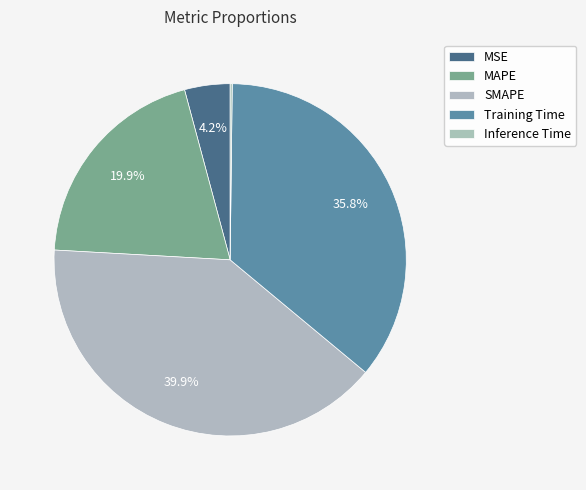

Does any single category account for the majority?

No